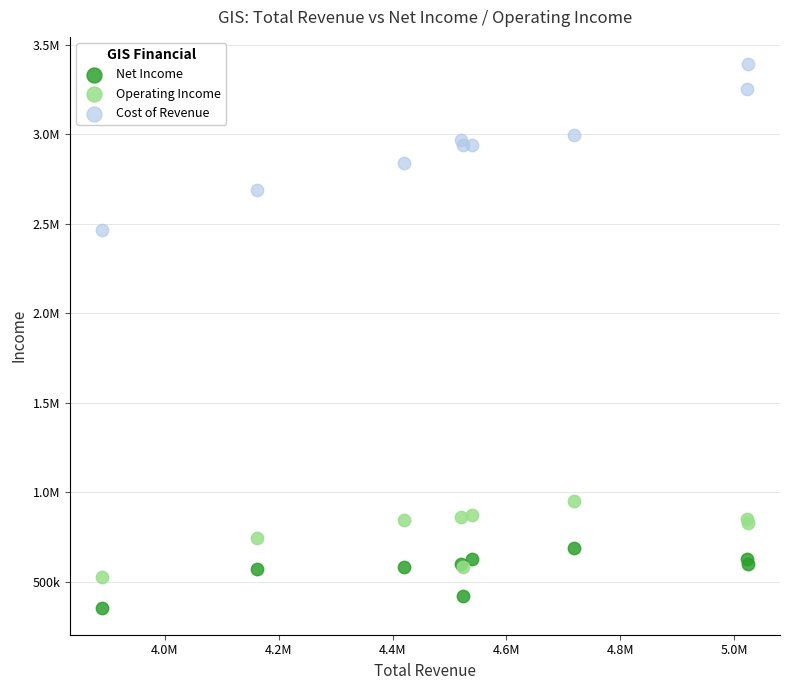

What are all the series names shown in the legend?

Net Income, Operating Income, Cost of Revenue